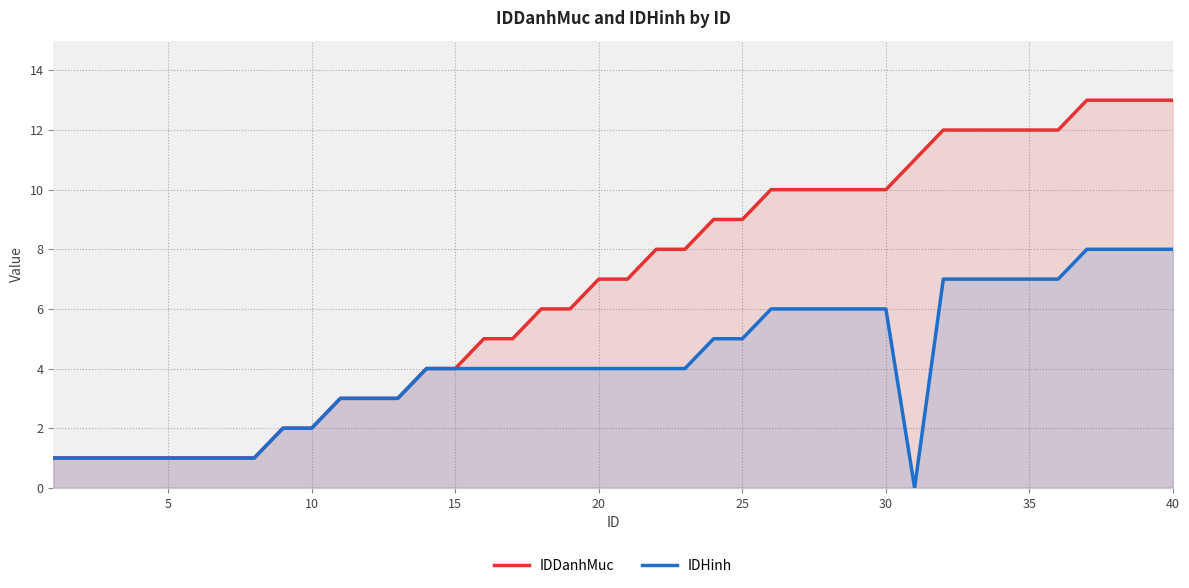

List the series in order of their peak value, highest first.

IDDanhMuc, IDHinh